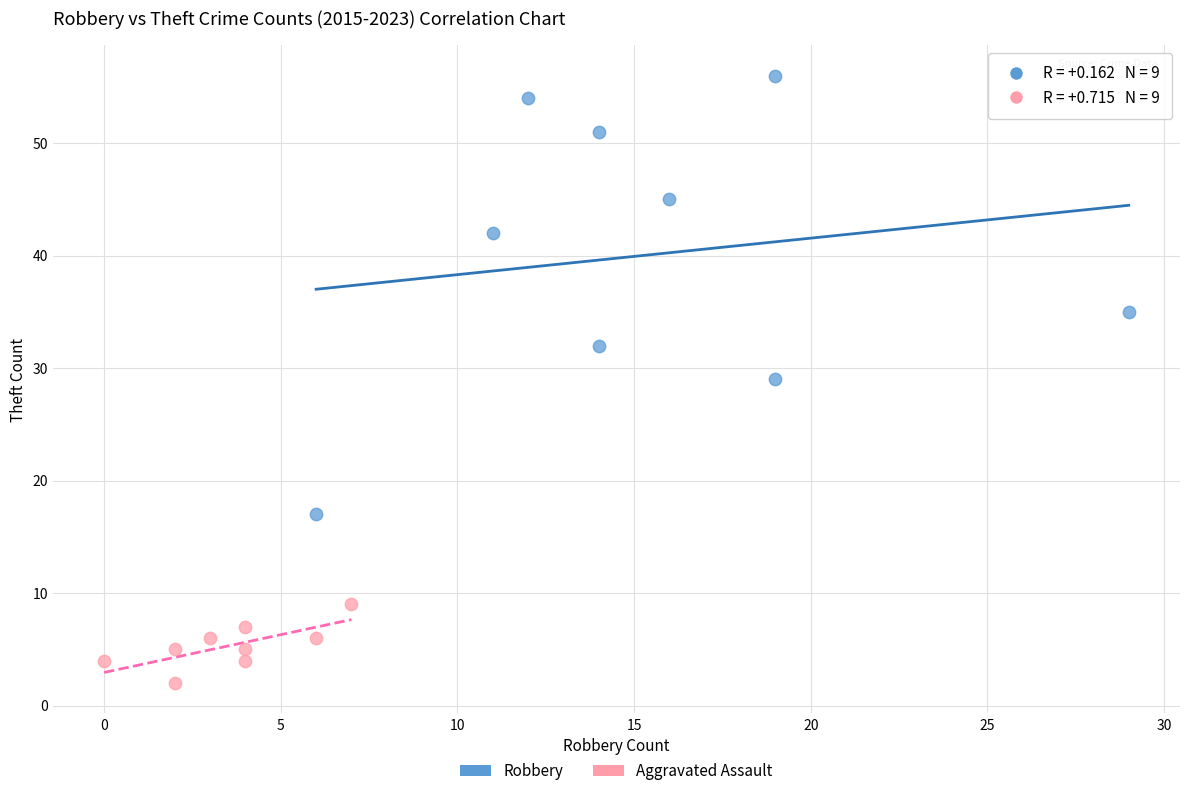

Which series contains the lowest Y value?

Aggravated Assault